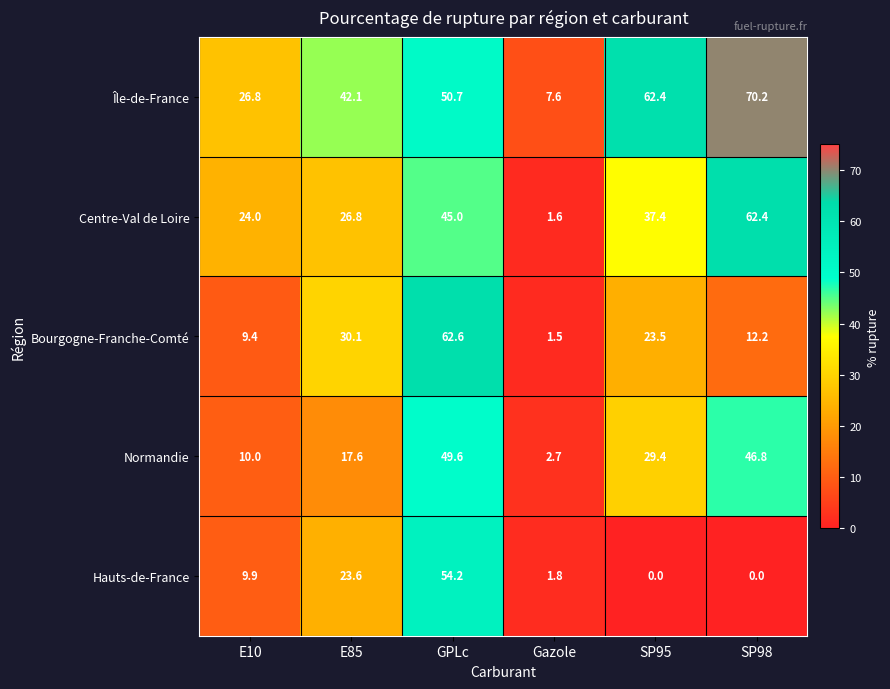

Where is Normandie nearest to the value 26?

SP95